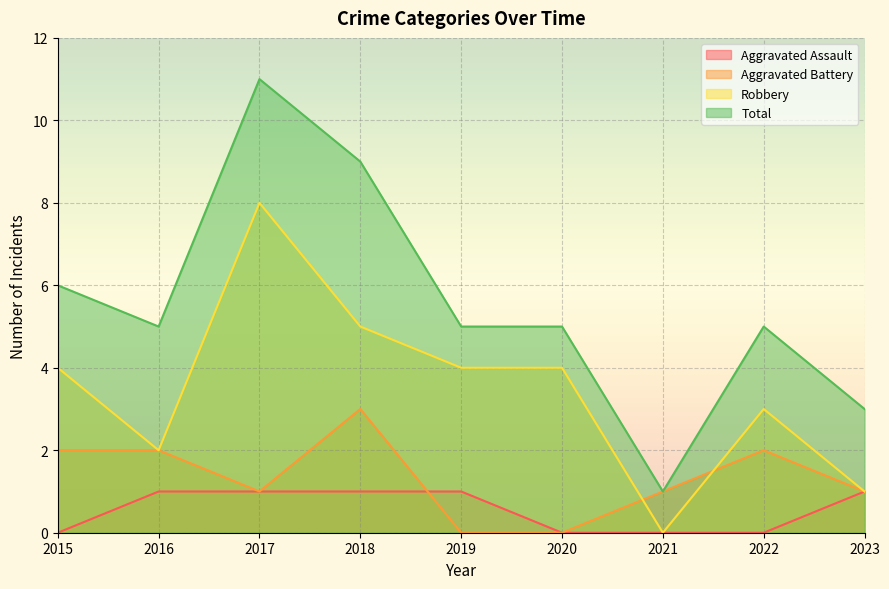

In Total, how many points are lower than both neighbors (excluding endpoints)?

2